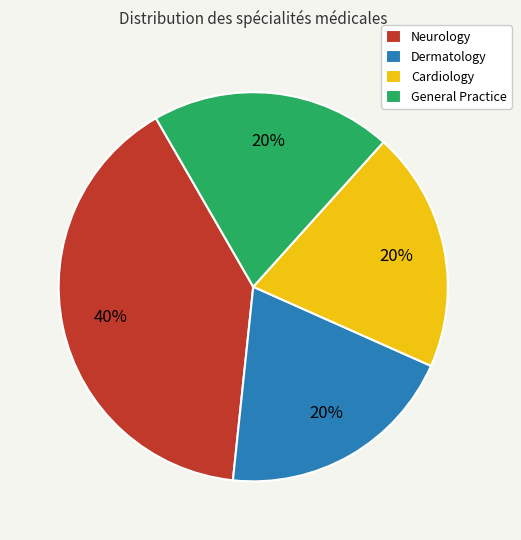

What is the ratio of the value at General Practice to the value at Dermatology?

1.0